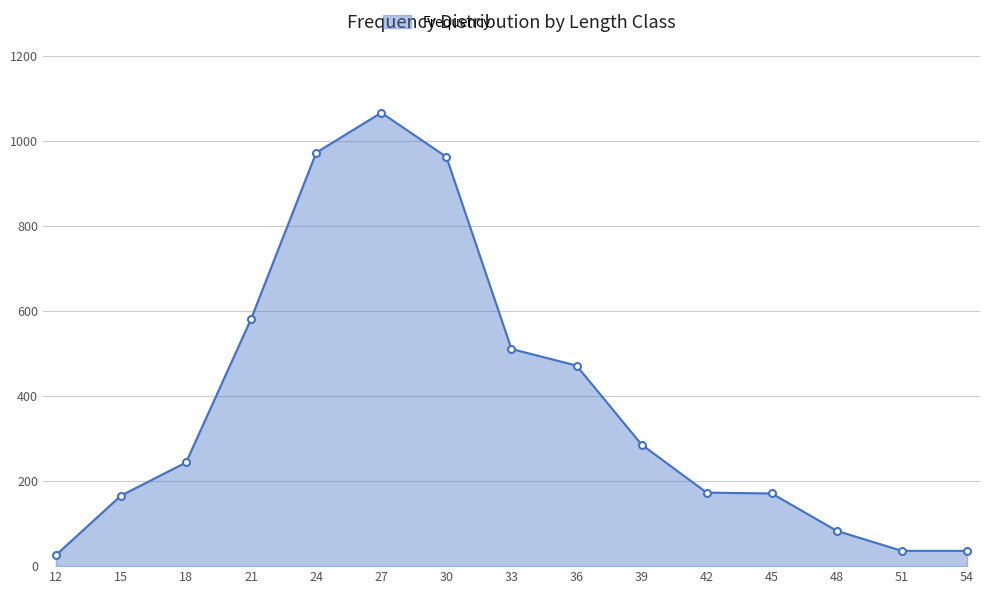

Does the chart have visible grid lines?

Yes